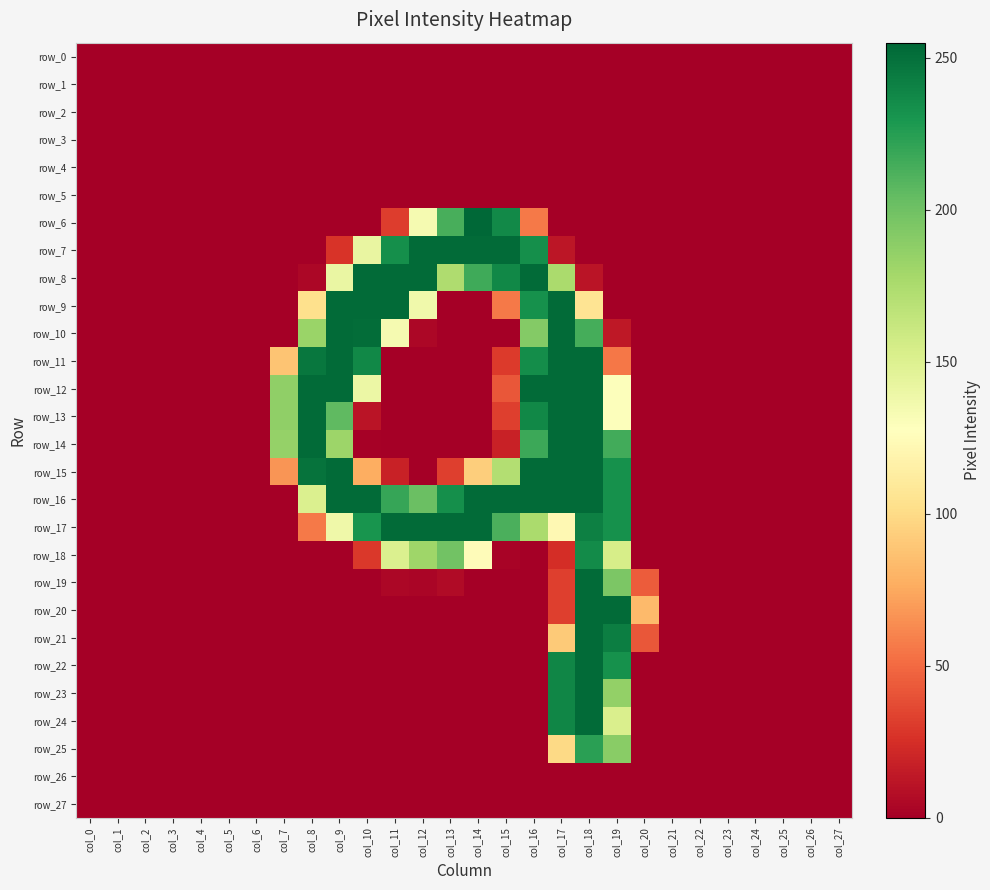

Reading left to right, what are all the values shown in this chart?

row_0: col_0=0	col_1=0	col_2=0	col_3=0	col_4=0	col_5=0	col_6=0	col_7=0	col_8=0	col_9=0	col_10=0	col_11=0	col_12=0	col_13=0	col_14=0	col_15=0	col_16=0	col_17=0	col_18=0	col_19=0	col_20=0	col_21=0	col_22=0	col_23=0	col_24=0	col_25=0	col_26=0	col_27=0
row_1: col_0=0	col_1=0	col_2=0	col_3=0	col_4=0	col_5=0	col_6=0	col_7=0	col_8=0	col_9=0	col_10=0	col_11=0	col_12=0	col_13=0	col_14=0	col_15=0	col_16=0	col_17=0	col_18=0	col_19=0	col_20=0	col_21=0	col_22=0	col_23=0	col_24=0	col_25=0	col_26=0	col_27=0
row_2: col_0=0	col_1=0	col_2=0	col_3=0	col_4=0	col_5=0	col_6=0	col_7=0	col_8=0	col_9=0	col_10=0	col_11=0	col_12=0	col_13=0	col_14=0	col_15=0	col_16=0	col_17=0	col_18=0	col_19=0	col_20=0	col_21=0	col_22=0	col_23=0	col_24=0	col_25=0	col_26=0	col_27=0
row_3: col_0=0	col_1=0	col_2=0	col_3=0	col_4=0	col_5=0	col_6=0	col_7=0	col_8=0	col_9=0	col_10=0	col_11=0	col_12=0	col_13=0	col_14=0	col_15=0	col_16=0	col_17=0	col_18=0	col_19=0	col_20=0	col_21=0	col_22=0	col_23=0	col_24=0	col_25=0	col_26=0	col_27=0
row_4: col_0=0	col_1=0	col_2=0	col_3=0	col_4=0	col_5=0	col_6=0	col_7=0	col_8=0	col_9=0	col_10=0	col_11=0	col_12=0	col_13=0	col_14=0	col_15=0	col_16=0	col_17=0	col_18=0	col_19=0	col_20=0	col_21=0	col_22=0	col_23=0	col_24=0	col_25=0	col_26=0	col_27=0
row_5: col_0=0	col_1=0	col_2=0	col_3=0	col_4=0	col_5=0	col_6=0	col_7=0	col_8=0	col_9=0	col_10=0	col_11=0	col_12=0	col_13=0	col_14=0	col_15=0	col_16=0	col_17=0	col_18=0	col_19=0	col_20=0	col_21=0	col_22=0	col_23=0	col_24=0	col_25=0	col_26=0	col_27=0
row_6: col_0=0	col_1=0	col_2=0	col_3=0	col_4=0	col_5=0	col_6=0	col_7=0	col_8=0	col_9=0	col_10=0	col_11=31	col_12=134	col_13=214	col_14=255	col_15=237	col_16=56	col_17=0	col_18=0	col_19=0	col_20=0	col_21=0	col_22=0	col_23=0	col_24=0	col_25=0	col_26=0	col_27=0
row_7: col_0=0	col_1=0	col_2=0	col_3=0	col_4=0	col_5=0	col_6=0	col_7=0	col_8=0	col_9=27	col_10=142	col_11=234	col_12=253	col_13=253	col_14=253	col_15=253	col_16=234	col_17=12	col_18=0	col_19=0	col_20=0	col_21=0	col_22=0	col_23=0	col_24=0	col_25=0	col_26=0	col_27=0
row_8: col_0=0	col_1=0	col_2=0	col_3=0	col_4=0	col_5=0	col_6=0	col_7=0	col_8=4	col_9=141	col_10=253	col_11=253	col_12=253	col_13=174	col_14=217	col_15=238	col_16=253	col_17=176	col_18=11	col_19=0	col_20=0	col_21=0	col_22=0	col_23=0	col_24=0	col_25=0	col_26=0	col_27=0
row_9: col_0=0	col_1=0	col_2=0	col_3=0	col_4=0	col_5=0	col_6=0	col_7=0	col_8=103	col_9=253	col_10=253	col_11=253	col_12=137	col_13=0	col_14=0	col_15=56	col_16=233	col_17=253	col_18=106	col_19=0	col_20=0	col_21=0	col_22=0	col_23=0	col_24=0	col_25=0	col_26=0	col_27=0
row_10: col_0=0	col_1=0	col_2=0	col_3=0	col_4=0	col_5=0	col_6=0	col_7=0	col_8=183	col_9=253	col_10=252	col_11=134	col_12=4	col_13=0	col_14=0	col_15=0	col_16=192	col_17=253	col_18=215	col_19=13	col_20=0	col_21=0	col_22=0	col_23=0	col_24=0	col_25=0	col_26=0	col_27=0
row_11: col_0=0	col_1=0	col_2=0	col_3=0	col_4=0	col_5=0	col_6=0	col_7=88	col_8=247	col_9=253	col_10=238	col_11=0	col_12=0	col_13=0	col_14=0	col_15=30	col_16=235	col_17=253	col_18=253	col_19=55	col_20=0	col_21=0	col_22=0	col_23=0	col_24=0	col_25=0	col_26=0	col_27=0
row_12: col_0=0	col_1=0	col_2=0	col_3=0	col_4=0	col_5=0	col_6=0	col_7=187	col_8=253	col_9=253	col_10=140	col_11=0	col_12=0	col_13=0	col_14=0	col_15=42	col_16=253	col_17=253	col_18=253	col_19=129	col_20=0	col_21=0	col_22=0	col_23=0	col_24=0	col_25=0	col_26=0	col_27=0
row_13: col_0=0	col_1=0	col_2=0	col_3=0	col_4=0	col_5=0	col_6=0	col_7=187	col_8=253	col_9=206	col_10=11	col_11=0	col_12=0	col_13=0	col_14=0	col_15=32	col_16=238	col_17=253	col_18=253	col_19=129	col_20=0	col_21=0	col_22=0	col_23=0	col_24=0	col_25=0	col_26=0	col_27=0
row_14: col_0=0	col_1=0	col_2=0	col_3=0	col_4=0	col_5=0	col_6=0	col_7=185	col_8=253	col_9=182	col_10=1	col_11=0	col_12=0	col_13=0	col_14=0	col_15=18	col_16=218	col_17=253	col_18=253	col_19=216	col_20=0	col_21=0	col_22=0	col_23=0	col_24=0	col_25=0	col_26=0	col_27=0
row_15: col_0=0	col_1=0	col_2=0	col_3=0	col_4=0	col_5=0	col_6=0	col_7=67	col_8=249	col_9=253	col_10=77	col_11=18	col_12=0	col_13=32	col_14=93	col_15=172	col_16=253	col_17=253	col_18=253	col_19=233	col_20=0	col_21=0	col_22=0	col_23=0	col_24=0	col_25=0	col_26=0	col_27=0
row_16: col_0=0	col_1=0	col_2=0	col_3=0	col_4=0	col_5=0	col_6=0	col_7=0	col_8=151	col_9=253	col_10=253	col_11=220	col_12=202	col_13=234	col_14=253	col_15=253	col_16=253	col_17=253	col_18=253	col_19=233	col_20=0	col_21=0	col_22=0	col_23=0	col_24=0	col_25=0	col_26=0	col_27=0
row_17: col_0=0	col_1=0	col_2=0	col_3=0	col_4=0	col_5=0	col_6=0	col_7=0	col_8=56	col_9=138	col_10=231	col_11=253	col_12=253	col_13=253	col_14=253	col_15=213	col_16=176	col_17=122	col_18=242	col_19=233	col_20=0	col_21=0	col_22=0	col_23=0	col_24=0	col_25=0	col_26=0	col_27=0
row_18: col_0=0	col_1=0	col_2=0	col_3=0	col_4=0	col_5=0	col_6=0	col_7=0	col_8=0	col_9=0	col_10=29	col_11=151	col_12=181	col_13=199	col_14=125	col_15=2	col_16=0	col_17=24	col_18=236	col_19=154	col_20=0	col_21=0	col_22=0	col_23=0	col_24=0	col_25=0	col_26=0	col_27=0
row_19: col_0=0	col_1=0	col_2=0	col_3=0	col_4=0	col_5=0	col_6=0	col_7=0	col_8=0	col_9=0	col_10=0	col_11=4	col_12=3	col_13=6	col_14=0	col_15=0	col_16=0	col_17=32	col_18=253	col_19=195	col_20=44	col_21=0	col_22=0	col_23=0	col_24=0	col_25=0	col_26=0	col_27=0
row_20: col_0=0	col_1=0	col_2=0	col_3=0	col_4=0	col_5=0	col_6=0	col_7=0	col_8=0	col_9=0	col_10=0	col_11=0	col_12=0	col_13=0	col_14=0	col_15=0	col_16=0	col_17=32	col_18=253	col_19=253	col_20=83	col_21=0	col_22=0	col_23=0	col_24=0	col_25=0	col_26=0	col_27=0
row_21: col_0=0	col_1=0	col_2=0	col_3=0	col_4=0	col_5=0	col_6=0	col_7=0	col_8=0	col_9=0	col_10=0	col_11=0	col_12=0	col_13=0	col_14=0	col_15=0	col_16=0	col_17=91	col_18=253	col_19=243	col_20=42	col_21=0	col_22=0	col_23=0	col_24=0	col_25=0	col_26=0	col_27=0
row_22: col_0=0	col_1=0	col_2=0	col_3=0	col_4=0	col_5=0	col_6=0	col_7=0	col_8=0	col_9=0	col_10=0	col_11=0	col_12=0	col_13=0	col_14=0	col_15=0	col_16=0	col_17=239	col_18=253	col_19=233	col_20=0	col_21=0	col_22=0	col_23=0	col_24=0	col_25=0	col_26=0	col_27=0
row_23: col_0=0	col_1=0	col_2=0	col_3=0	col_4=0	col_5=0	col_6=0	col_7=0	col_8=0	col_9=0	col_10=0	col_11=0	col_12=0	col_13=0	col_14=0	col_15=0	col_16=0	col_17=239	col_18=253	col_19=186	col_20=0	col_21=0	col_22=0	col_23=0	col_24=0	col_25=0	col_26=0	col_27=0
row_24: col_0=0	col_1=0	col_2=0	col_3=0	col_4=0	col_5=0	col_6=0	col_7=0	col_8=0	col_9=0	col_10=0	col_11=0	col_12=0	col_13=0	col_14=0	col_15=0	col_16=0	col_17=239	col_18=253	col_19=152	col_20=0	col_21=0	col_22=0	col_23=0	col_24=0	col_25=0	col_26=0	col_27=0
row_25: col_0=0	col_1=0	col_2=0	col_3=0	col_4=0	col_5=0	col_6=0	col_7=0	col_8=0	col_9=0	col_10=0	col_11=0	col_12=0	col_13=0	col_14=0	col_15=0	col_16=0	col_17=99	col_18=224	col_19=190	col_20=0	col_21=0	col_22=0	col_23=0	col_24=0	col_25=0	col_26=0	col_27=0
row_26: col_0=0	col_1=0	col_2=0	col_3=0	col_4=0	col_5=0	col_6=0	col_7=0	col_8=0	col_9=0	col_10=0	col_11=0	col_12=0	col_13=0	col_14=0	col_15=0	col_16=0	col_17=0	col_18=0	col_19=0	col_20=0	col_21=0	col_22=0	col_23=0	col_24=0	col_25=0	col_26=0	col_27=0
row_27: col_0=0	col_1=0	col_2=0	col_3=0	col_4=0	col_5=0	col_6=0	col_7=0	col_8=0	col_9=0	col_10=0	col_11=0	col_12=0	col_13=0	col_14=0	col_15=0	col_16=0	col_17=0	col_18=0	col_19=0	col_20=0	col_21=0	col_22=0	col_23=0	col_24=0	col_25=0	col_26=0	col_27=0